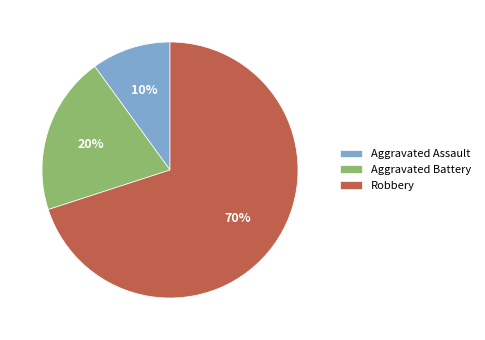

The Robbery slice represents 83% of the pie. True or false?

False